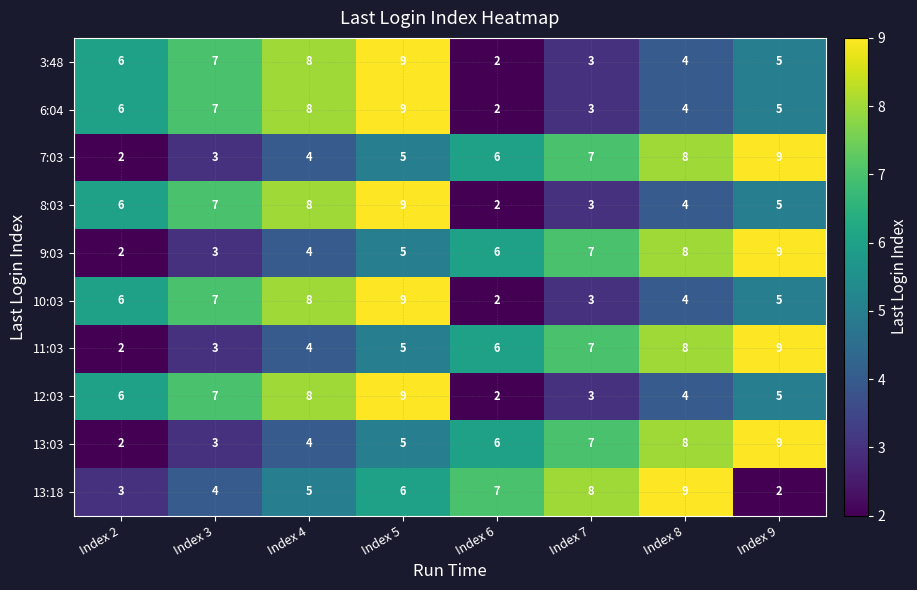

What is the approximate value of 6:04 at Index 7?

3